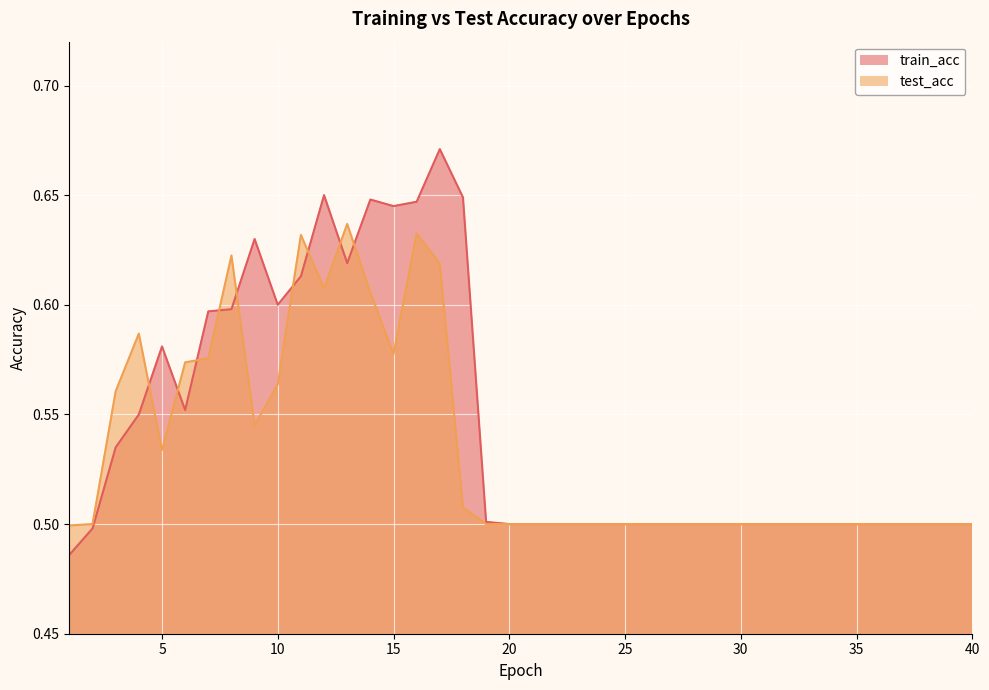

What is the difference between the maximum and minimum values in the test_acc series?

0.1